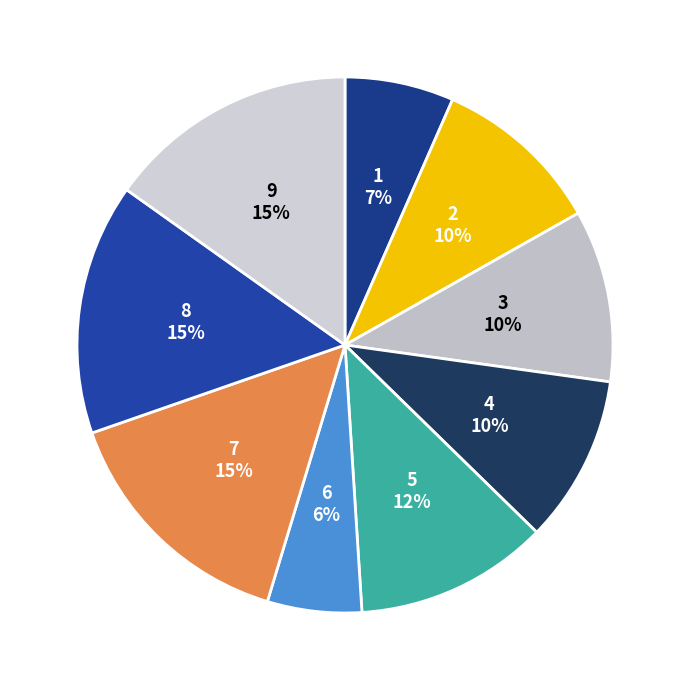

Which category has the smallest portion of the pie?

6